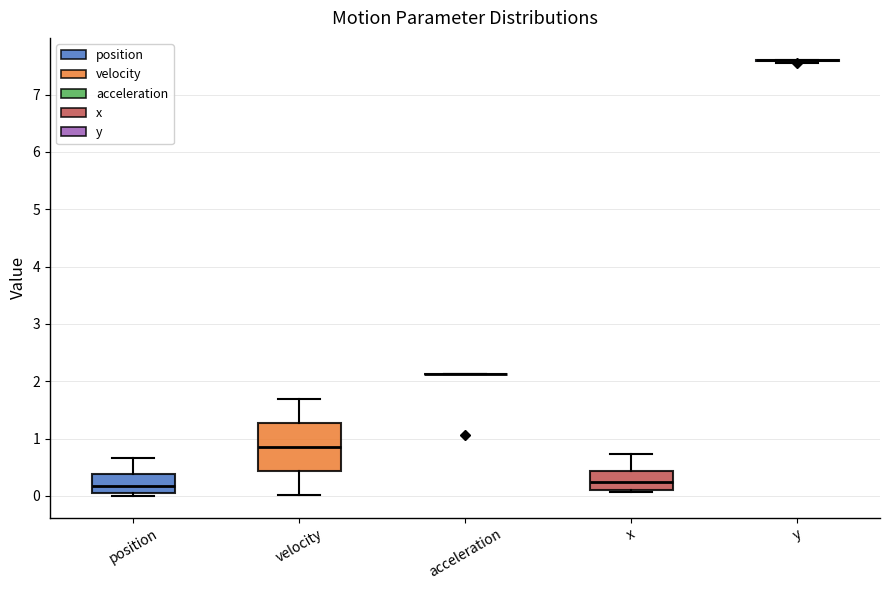

Reading left to right, read every box against the y-axis: the position of its median line, the range the box covers, and the ends of its whiskers. The values are not printed on the chart, so give them approximately, as read against the axis.

position: median 0.2, box 0.0 to 0.4, whiskers 0.0 (just below the box's lower edge) to 0.7
velocity: median 0.9, box 0.4 to 1.3, whiskers 0.0 to 1.7
acceleration: box collapsed to a line at 2.1, whiskers 2.1 to 2.1
x: median 0.2, box 0.1 to 0.4, whiskers 0.1 (just below the box's lower edge) to 0.7
y: box collapsed to a line at 7.6, whiskers 7.6 to 7.6